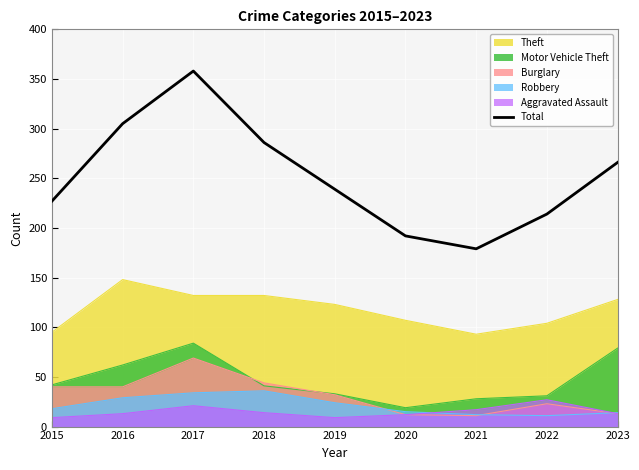

What is the value of the 9th point from the left?

266